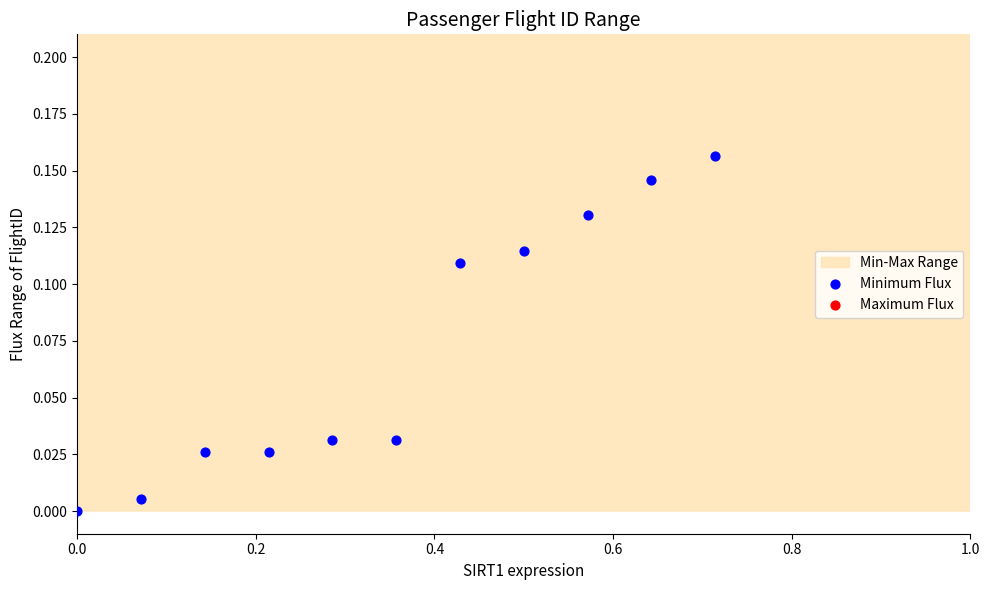

Which series reaches the minimum Y coordinate?

Minimum Flux